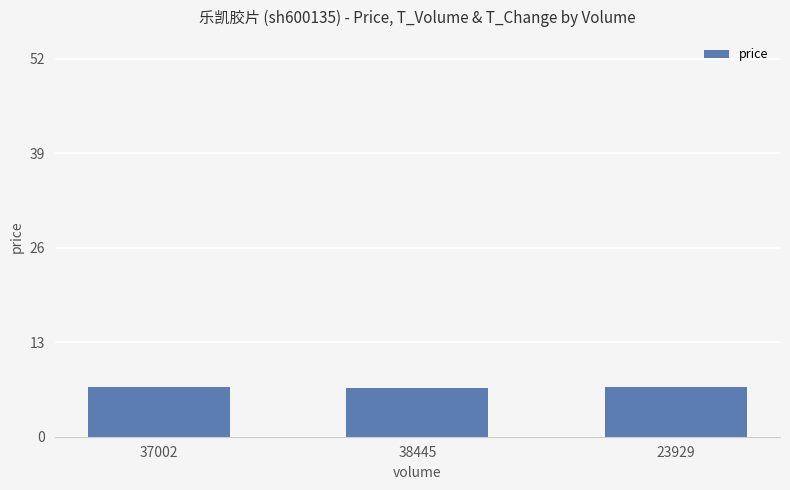

Approximately how many times larger is the value at 37002 compared to 23929?

1.0